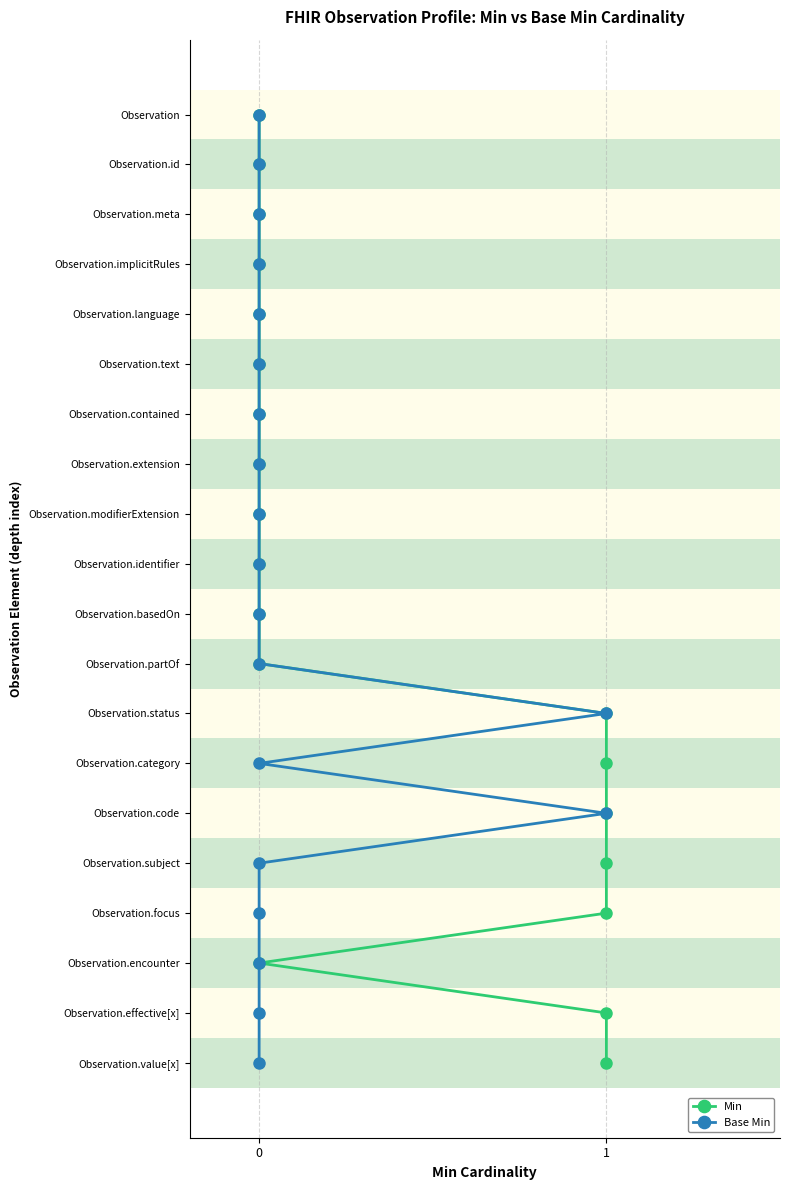

How many data points does each series have?

20